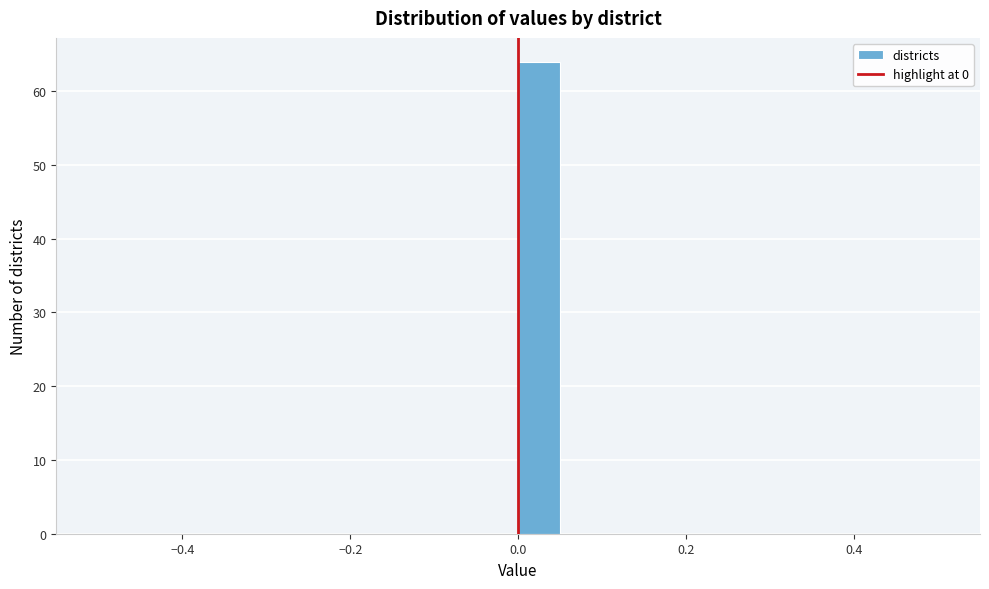

Read against the x-axis, roughly where is the centre of the tallest bar?

0.02